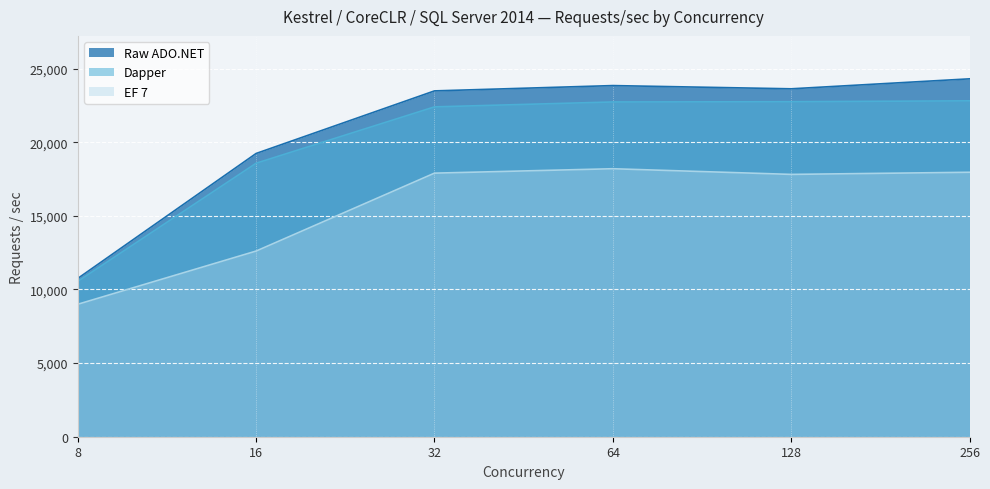

Reading left to right, extract all data points from this chart.

Raw ADO.NET: 10748	19233	23482	23843	23624	24301
Dapper: 10547	18570	22397	22730	22747	22808
EF 7: 8994	12607	17897	18197	17812	17957